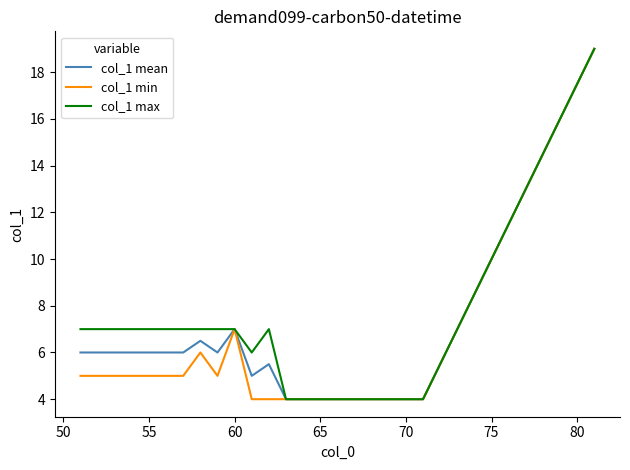

What is the maximum value shown in the chart?

19.0